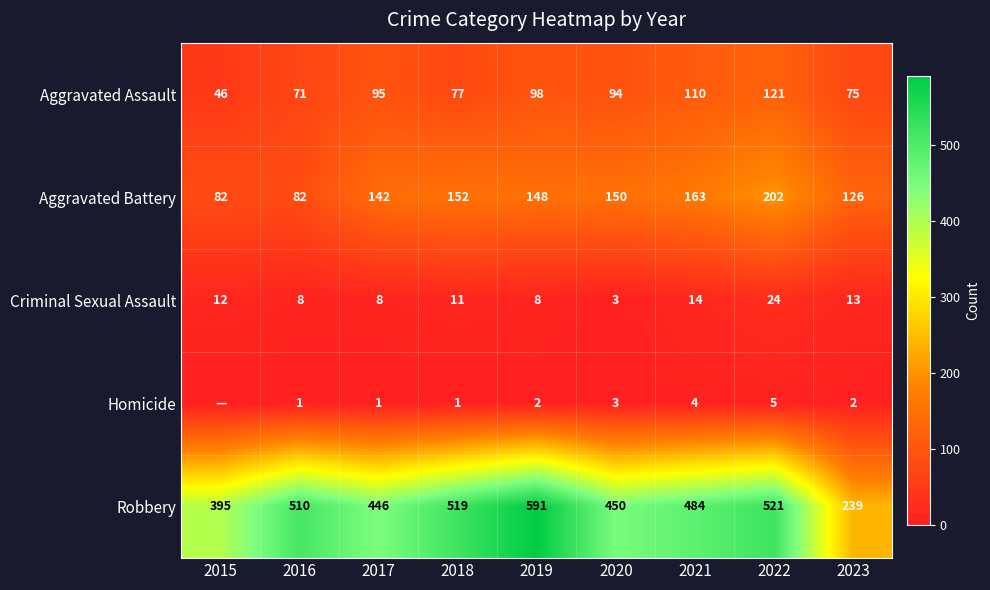

What is the average value of the Aggravated Assault series?

87